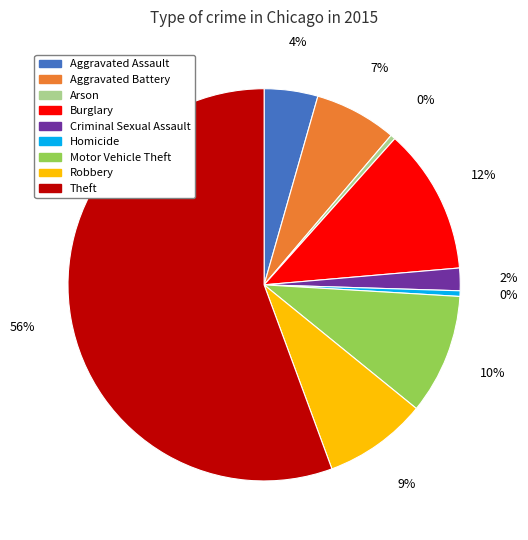

Combined, do Robbery and Theft account for over 50%?

Yes